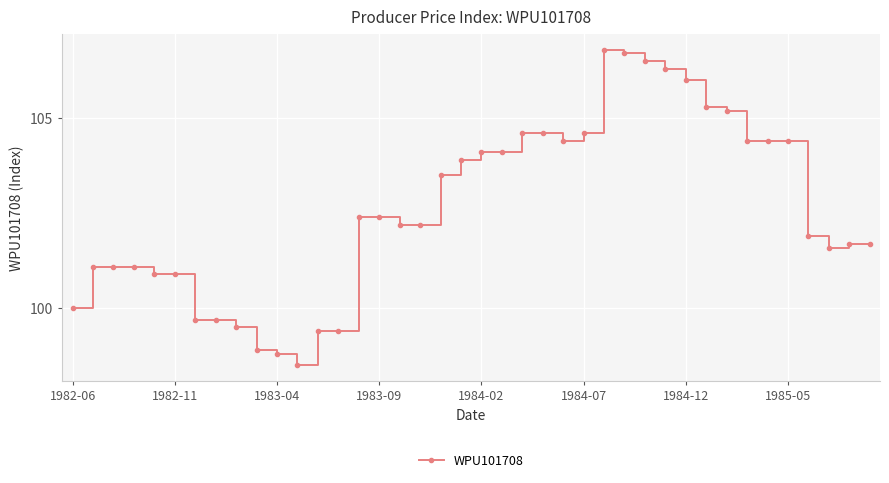

Reading left to right, extract all data points from this chart.

100.0	101.1	101.1	101.1	100.9	100.9	99.7	99.7	99.5	98.9	98.8	98.5	99.4	99.4	102.4	102.4	102.2	102.2	103.5	103.9	104.1	104.1	104.6	104.6	104.4	104.6	106.8	106.7	106.5	106.3	106.0	105.3	105.2	104.4	104.4	104.4	101.9	101.6	101.7	101.7